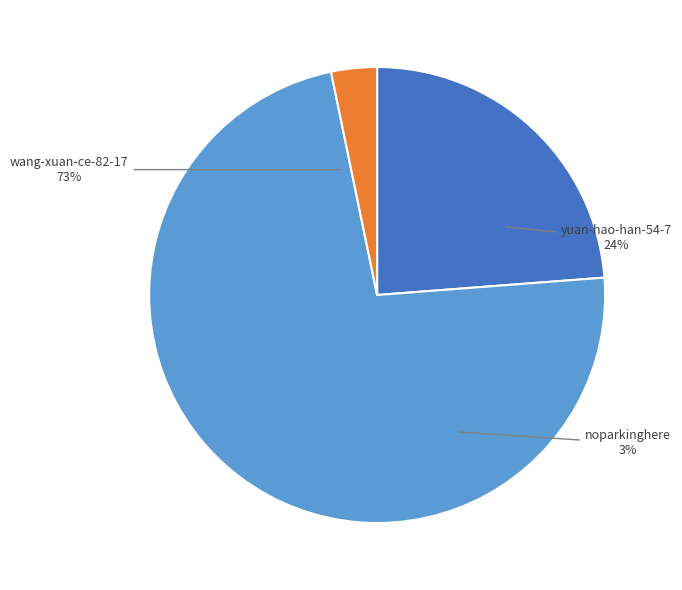

How many segments does this pie chart have?

3